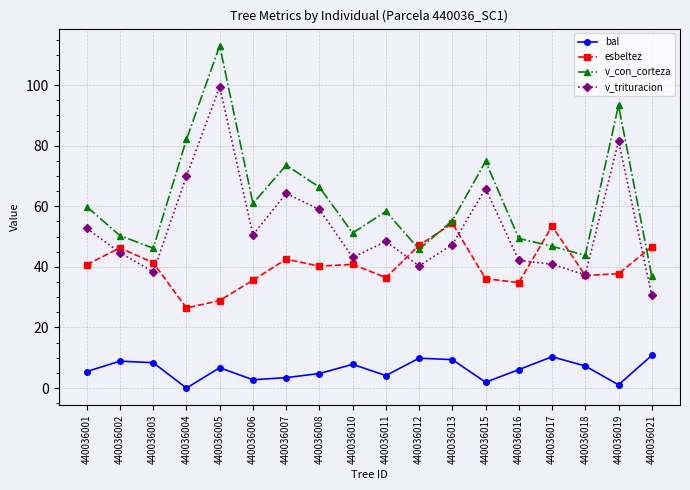

Is this an area chart (filled region under the line)?

No